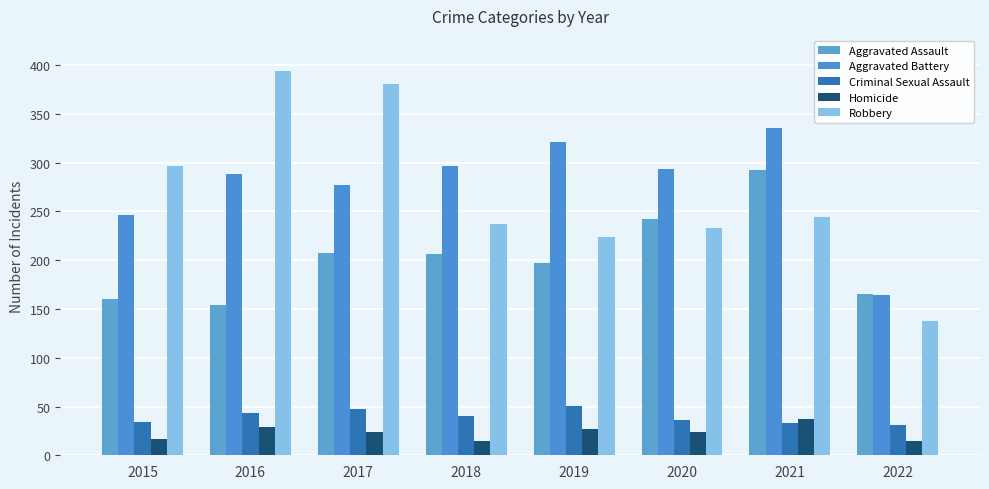

What is the approximate value of Robbery at 2016, to the nearest 5?

395